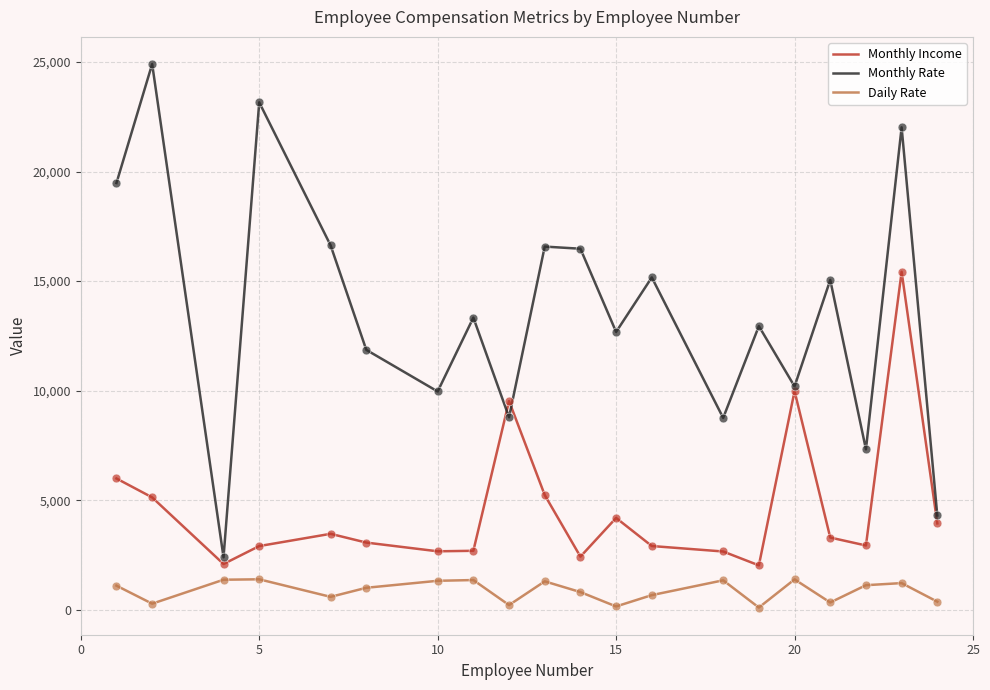

Which series has the widest spread of values?

Monthly Rate